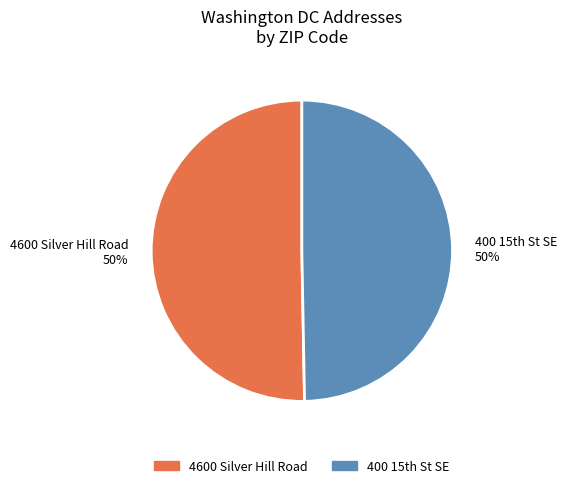

True or false: 4600 Silver Hill Road accounts for 50% of the total.

True